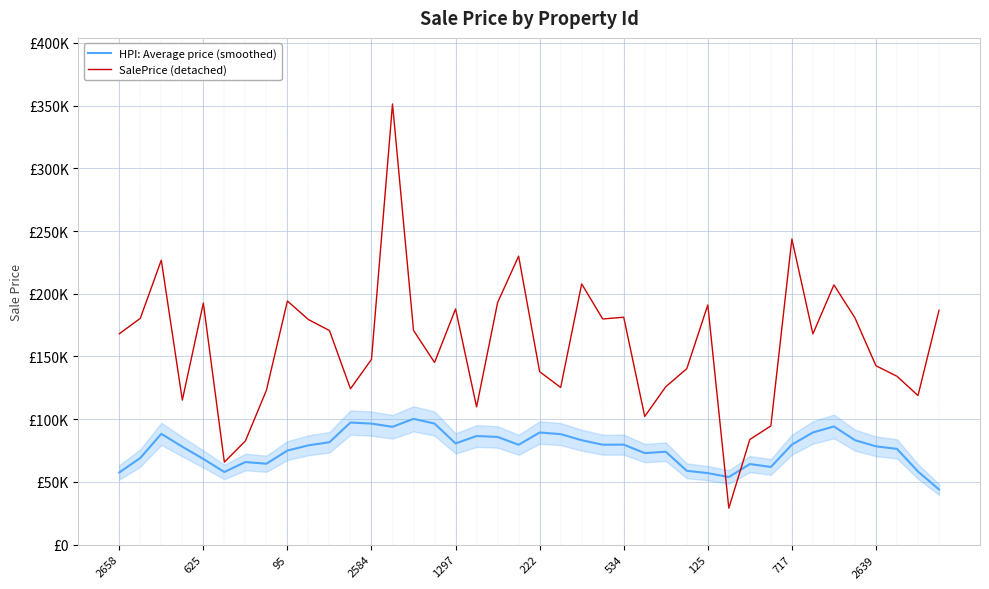

List the series in order of their peak value, highest first.

SalePrice (detached), HPI: Average price (smoothed)